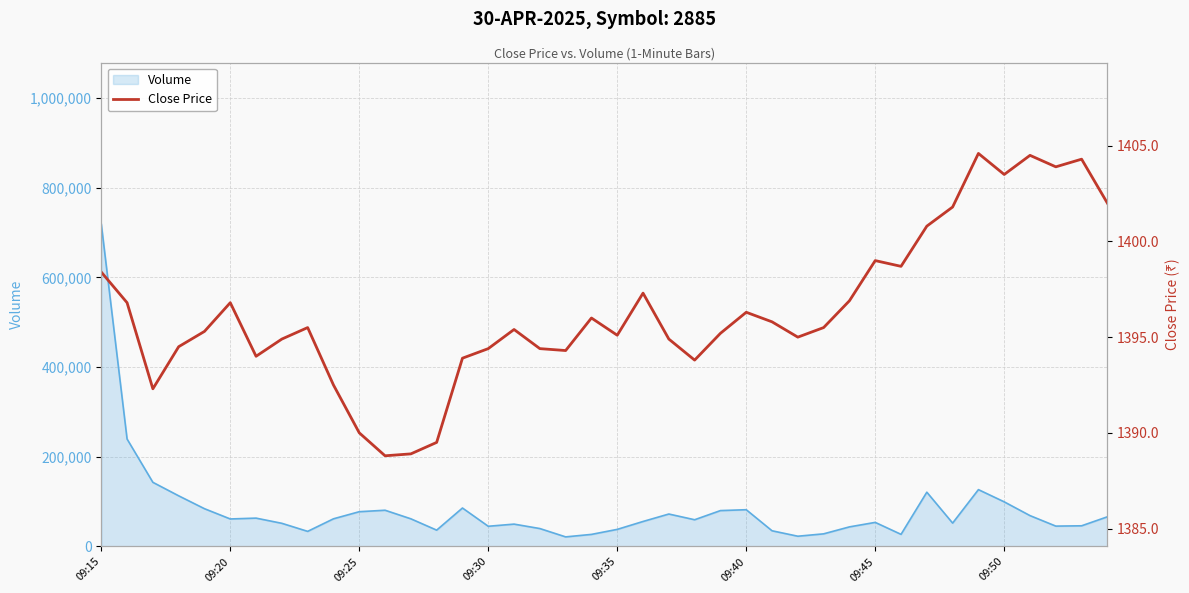

Reading left to right, extract all data points from this chart.

1398.4	1396.8	1392.3	1394.5	1395.3	1396.8	1394.0	1394.9	1395.5	1392.5	1390.0	1388.8	1388.9	1389.5	1393.9	1394.4	1395.4	1394.4	1394.3	1396.0	1395.1	1397.3	1394.9	1393.8	1395.2	1396.3	1395.8	1395.0	1395.5	1396.9	1399.0	1398.7	1400.8	1401.8	1404.6	1403.5	1404.5	1403.9	1404.3	1402.0